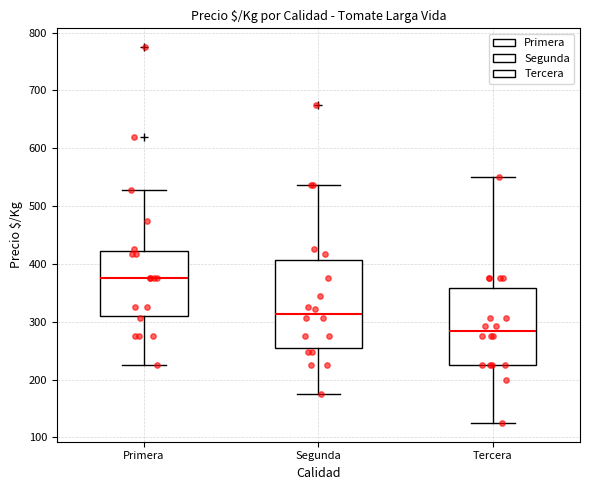

Where does the upper whisker of the box for Tercera end on the y-axis? The values are not printed on the chart, so give them approximately, as read against the axis.

550